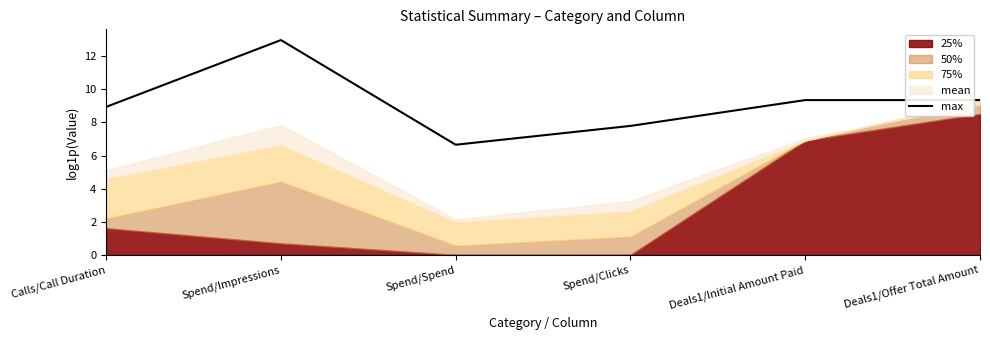

How many points are lower than both their immediate neighbors (excluding endpoints)?

1